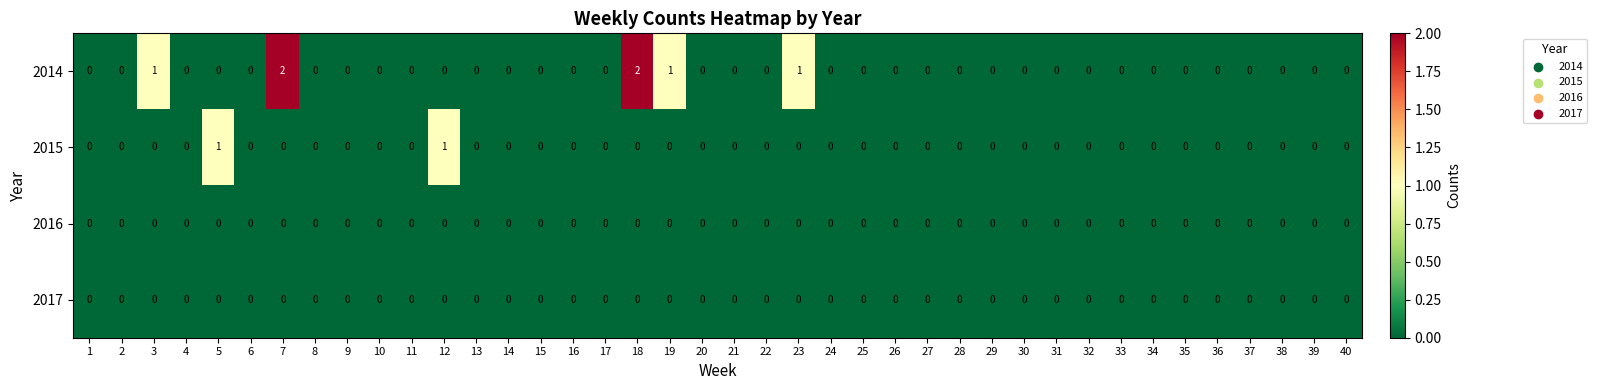

Is the value of 2015 at 22 greater than the value of 2014 at 7?

No